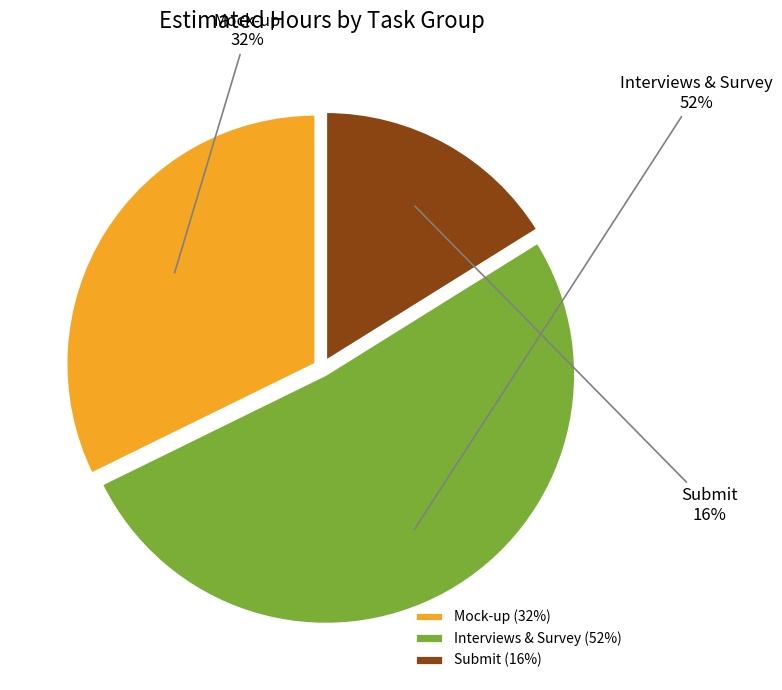

Which slice is the largest?

Interviews & Survey